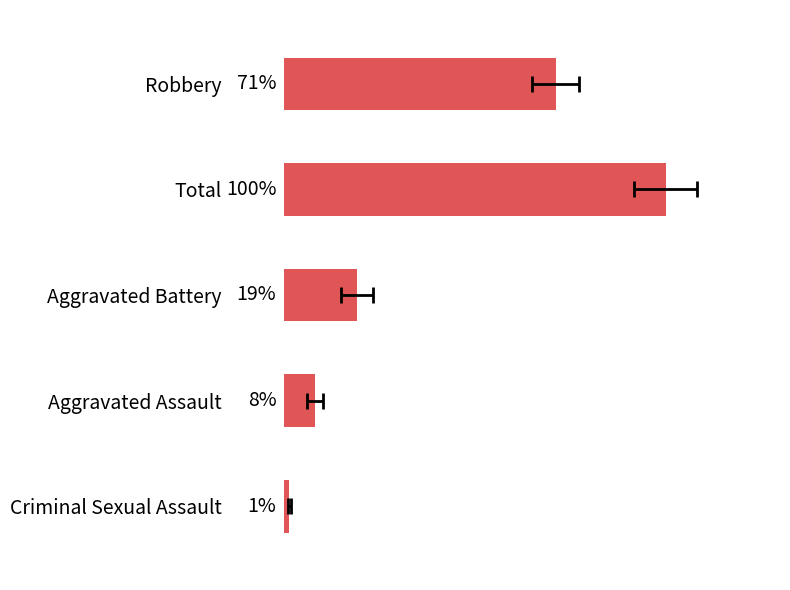

Does the chart contain any negative values?

No